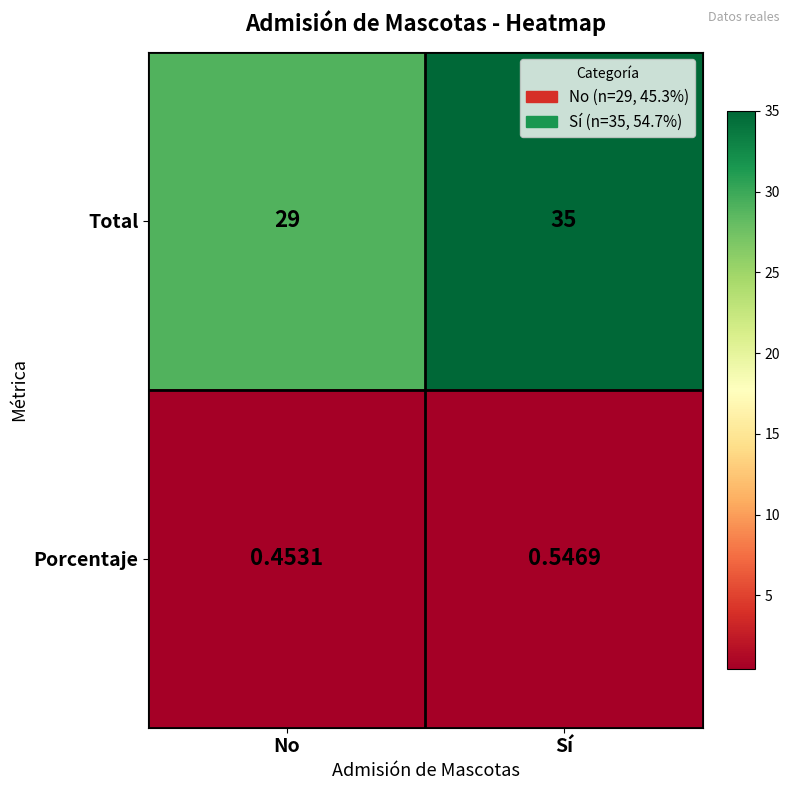

Is the value of Total at Sí greater than the value of Porcentaje at Sí?

Yes